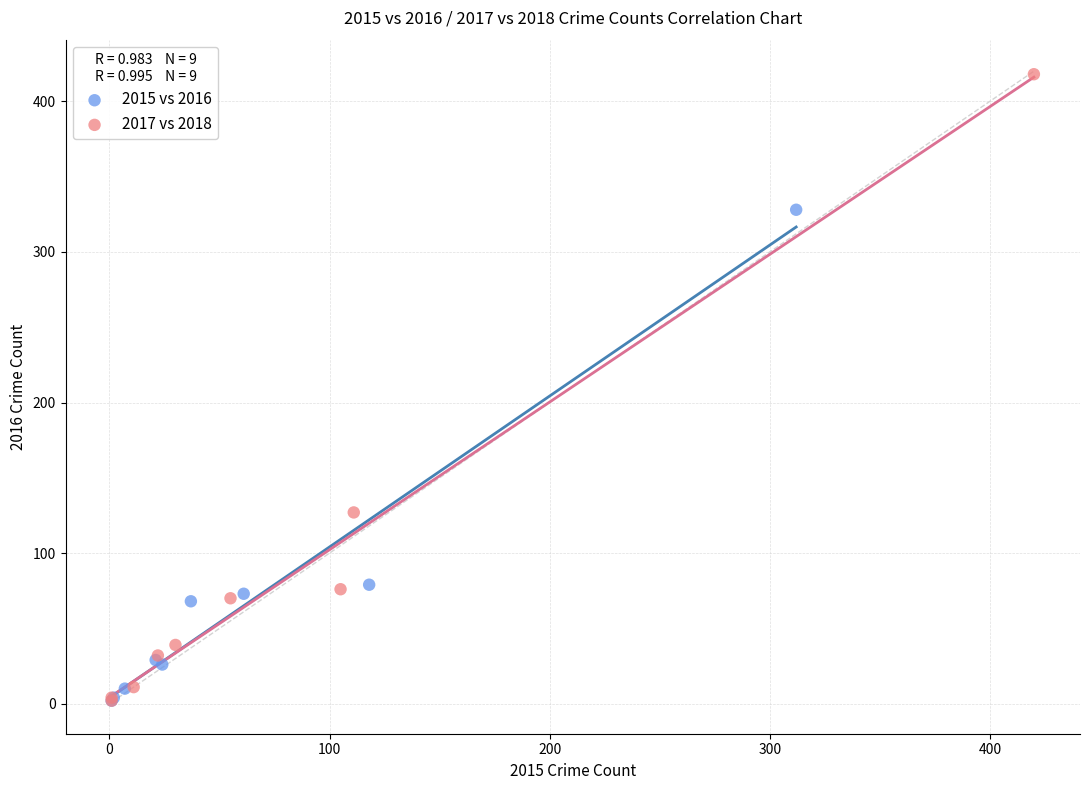

Which series has the widest spread of Y values?

2017 vs 2018